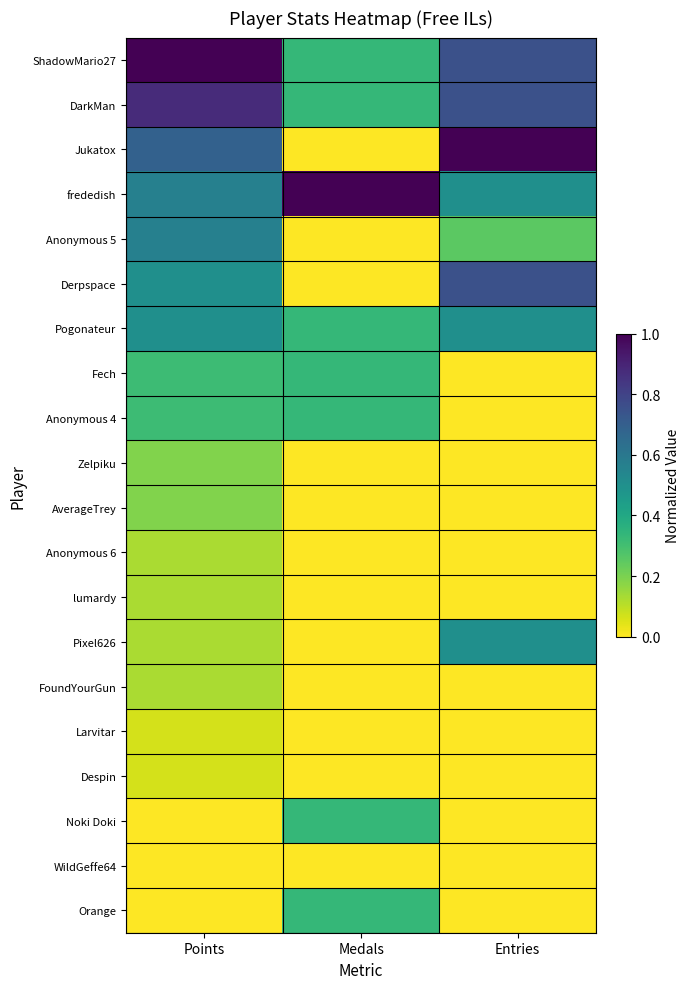

Between Points and Entries, which series saw the biggest shift?

Pixel626